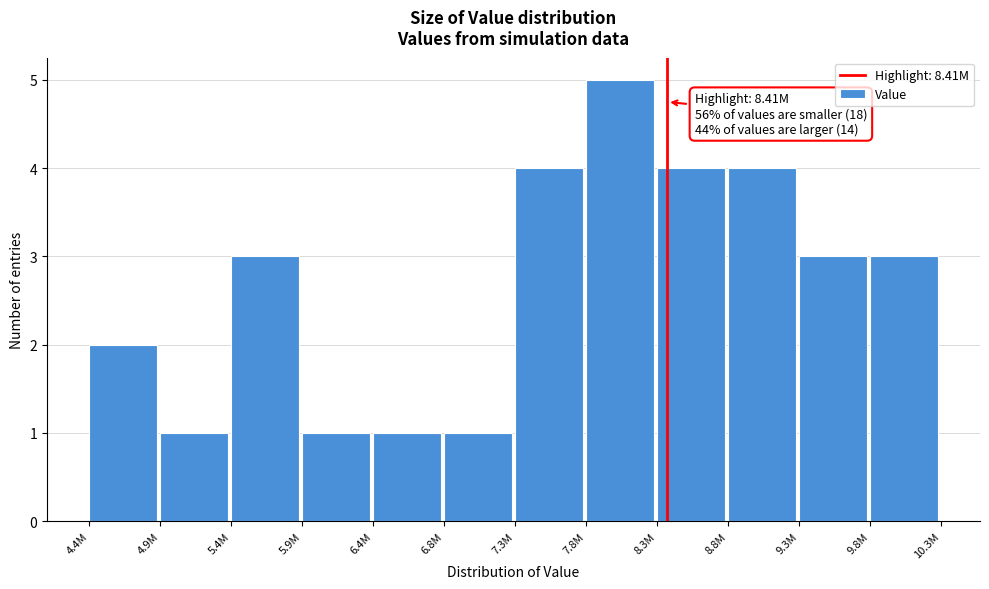

Reading left to right, extract all data points from this chart.

4.4M=2	4.9M=1	5.4M=3	5.9M=1	6.4M=1	6.8M=1	7.3M=4	7.8M=5	8.3M=4	8.8M=4	9.3M=3	9.8M=3